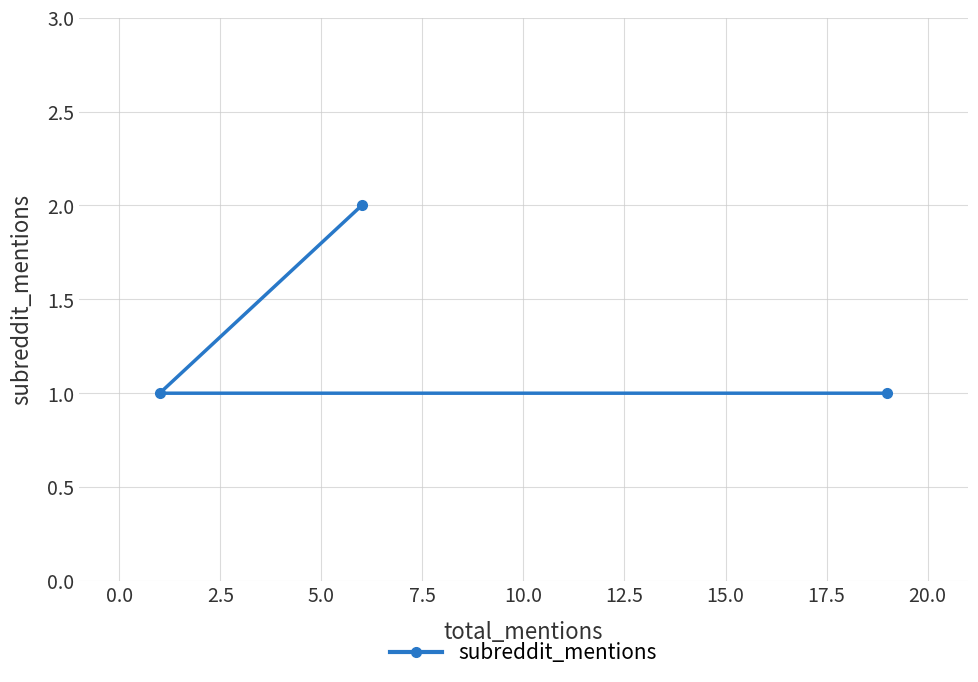

How many lines are shown in the chart?

1